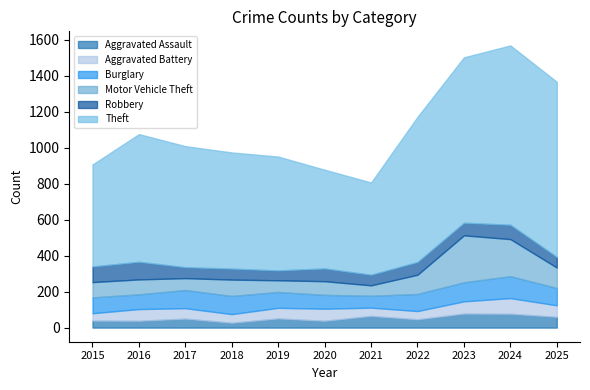

What is the value of the Robbery point at the 6th from the left?

71